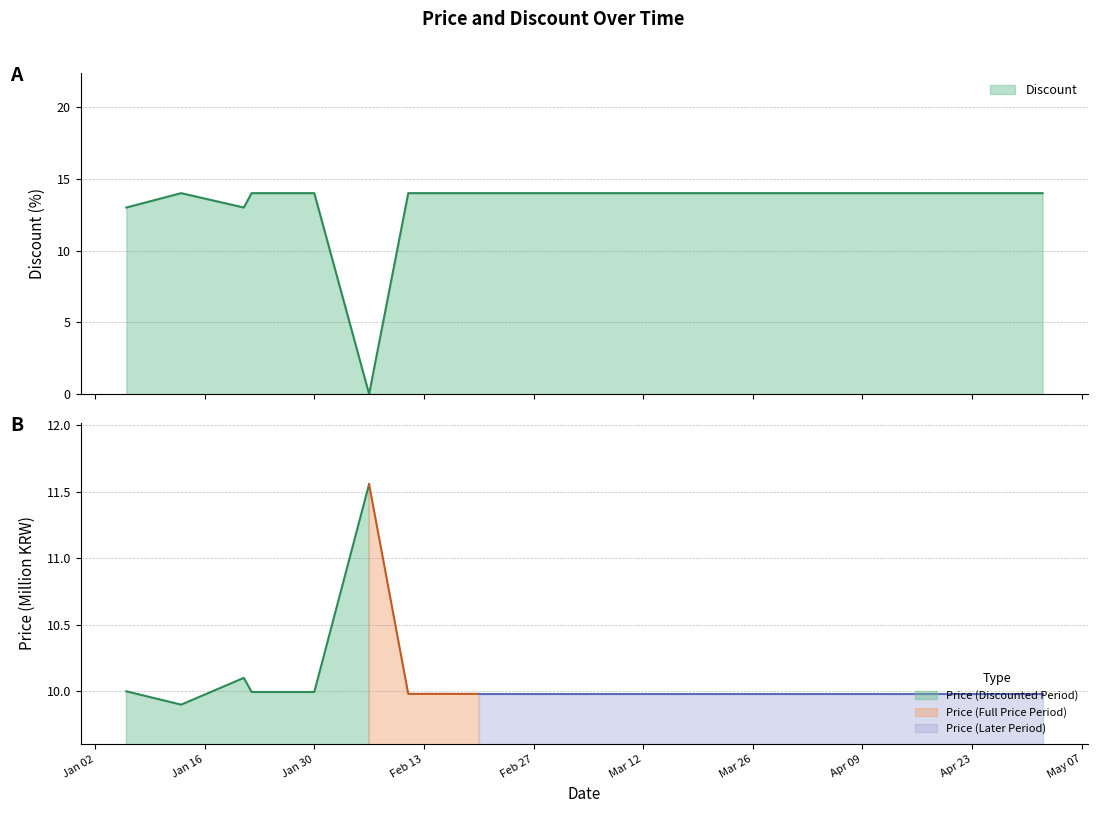

How many data points are less than 14?

3